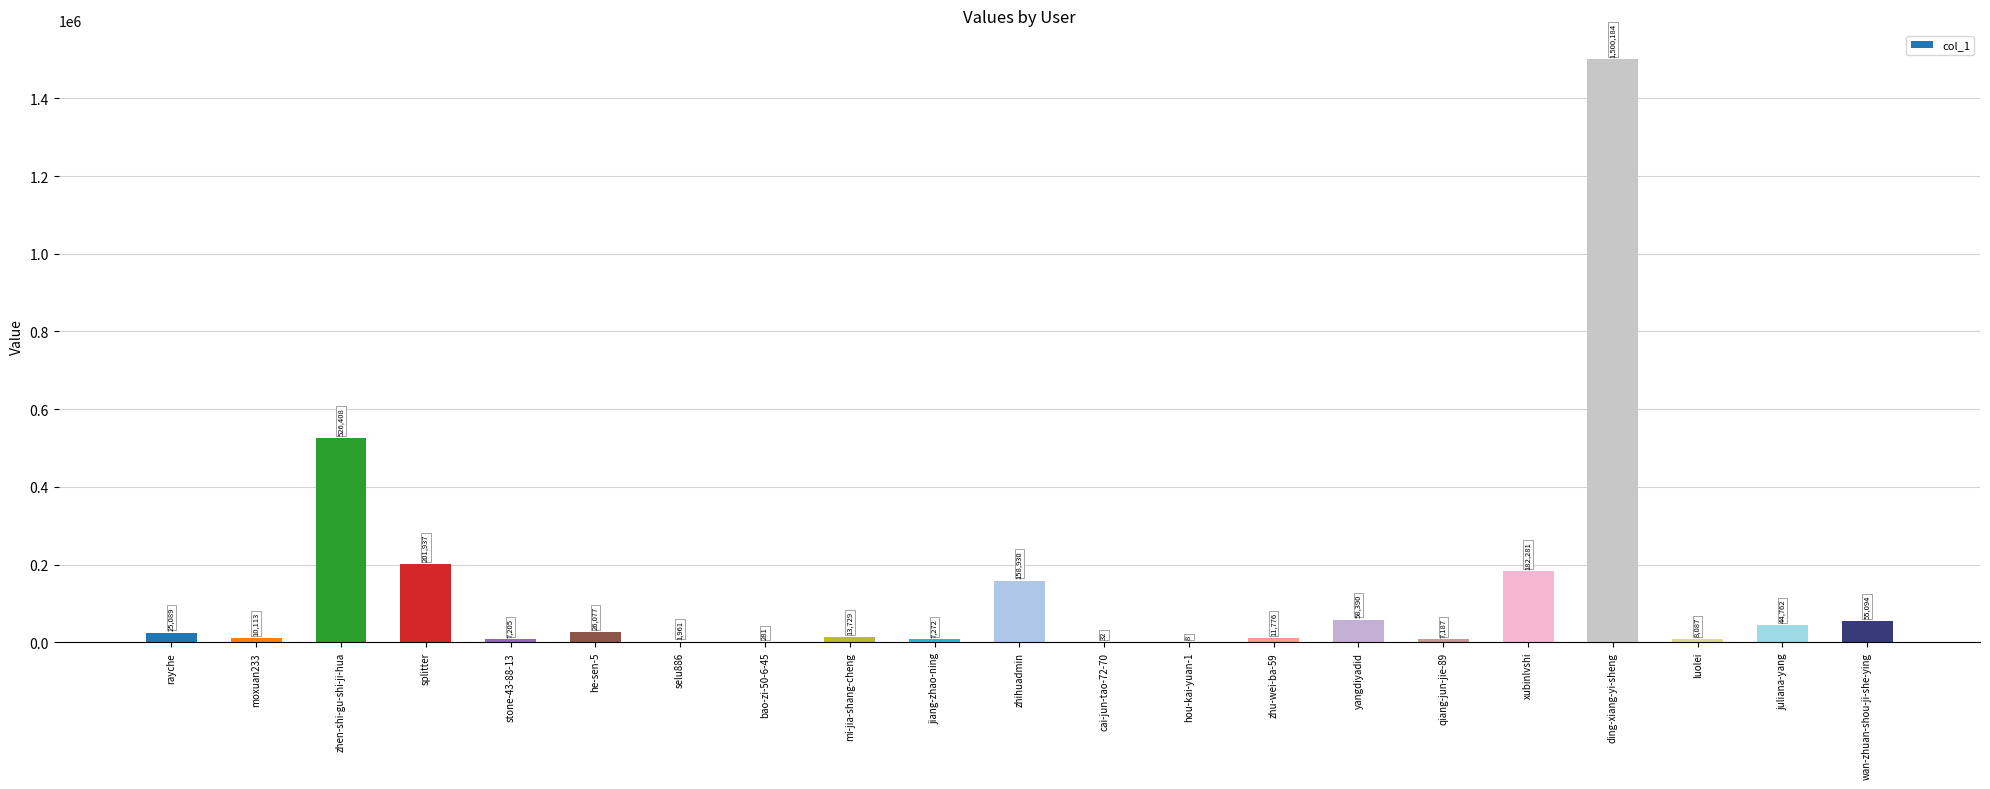

Count the number of data series in this chart.

1